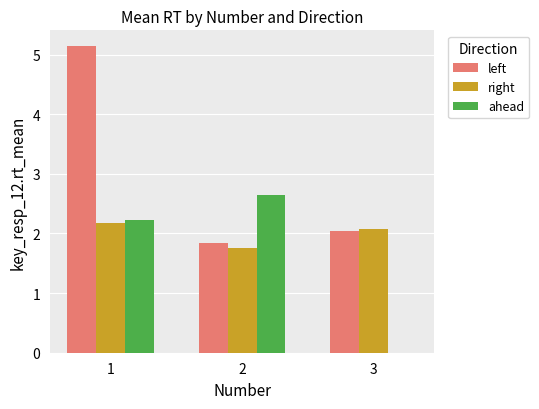

At which label is ahead closest to 1?

3